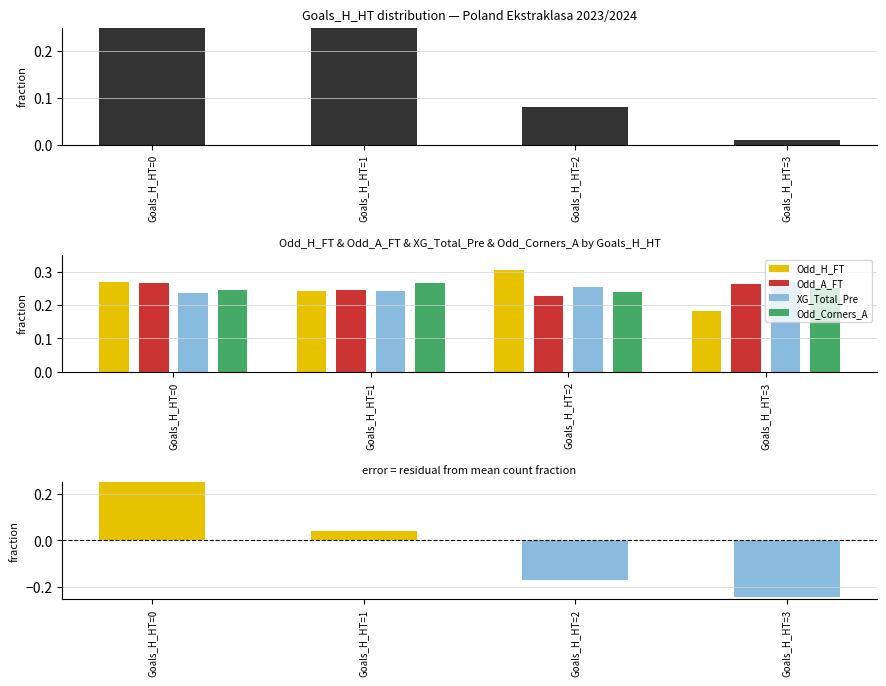

What is the average value of the Odd_Corners_A series?

0.2